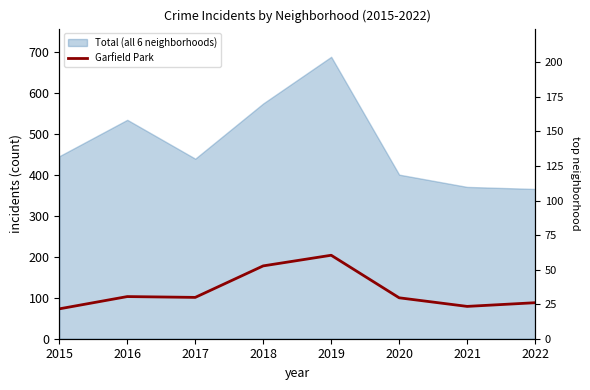

List the labels in order of value, smallest first.

2015, 2021, 2022, 2020, 2017, 2016, 2018, 2019